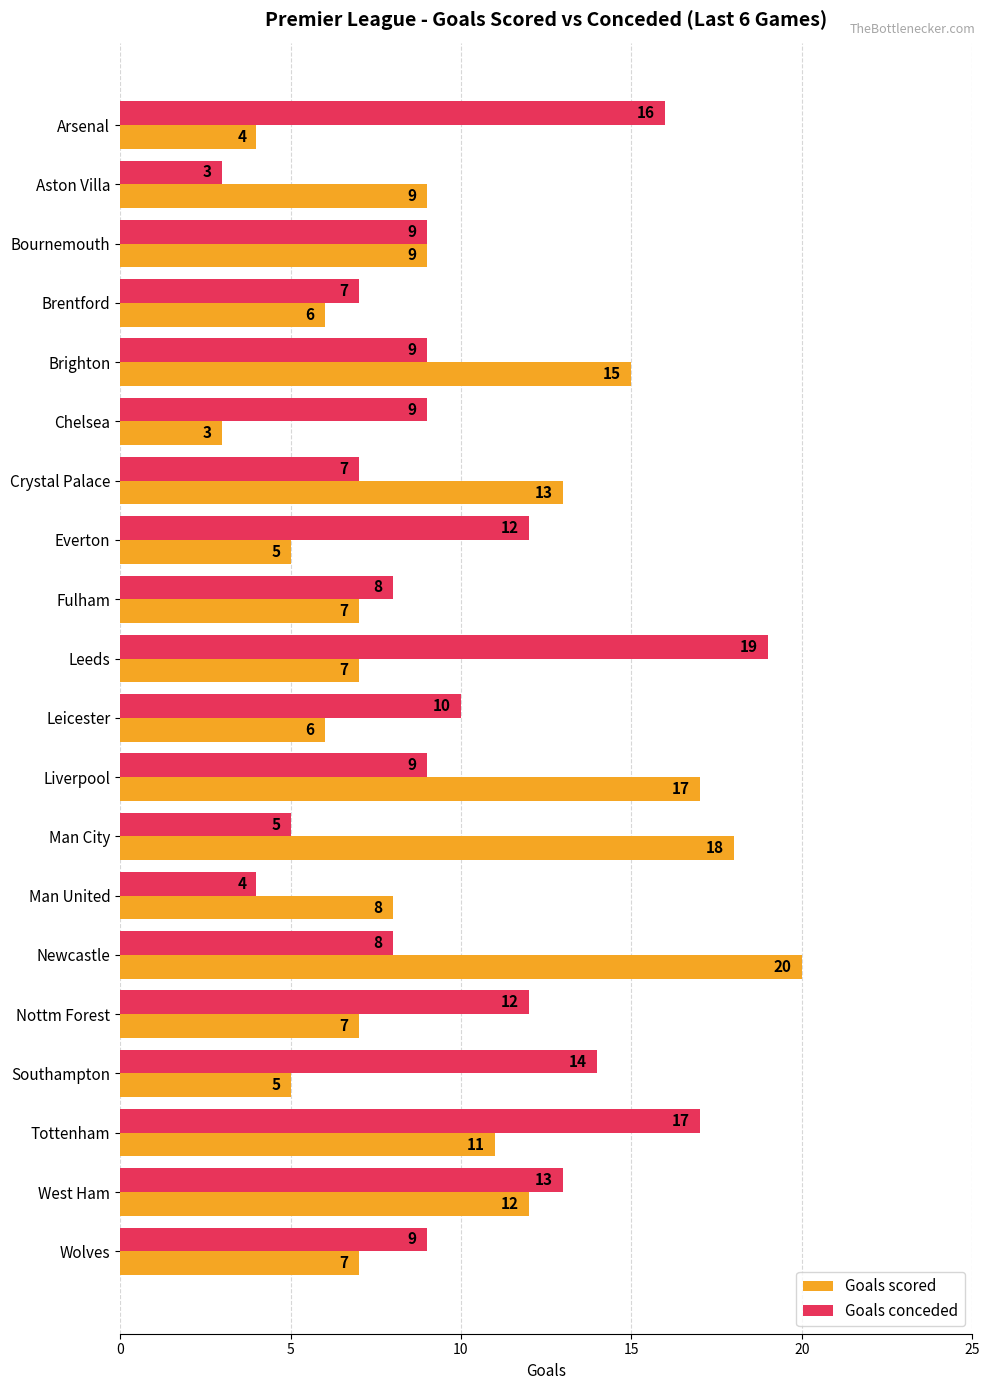

At which category does the chart reach its peak across all series?

Newcastle